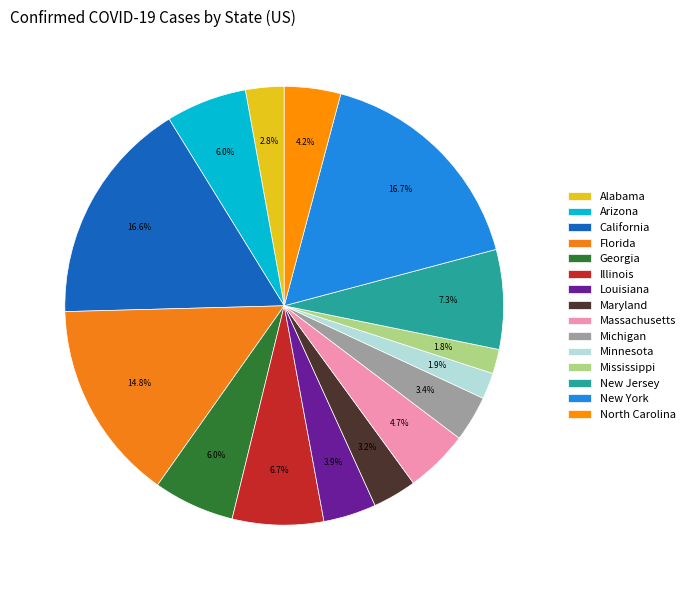

Is there a majority slice in this chart?

No